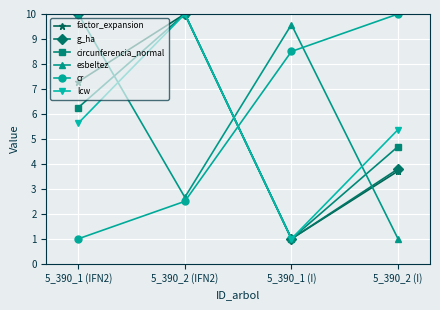

Rank the series at 5_390_2 (I) from lowest to highest value.

esbeltez, factor_expansion, g_ha, circunferencia_normal, lcw, cr